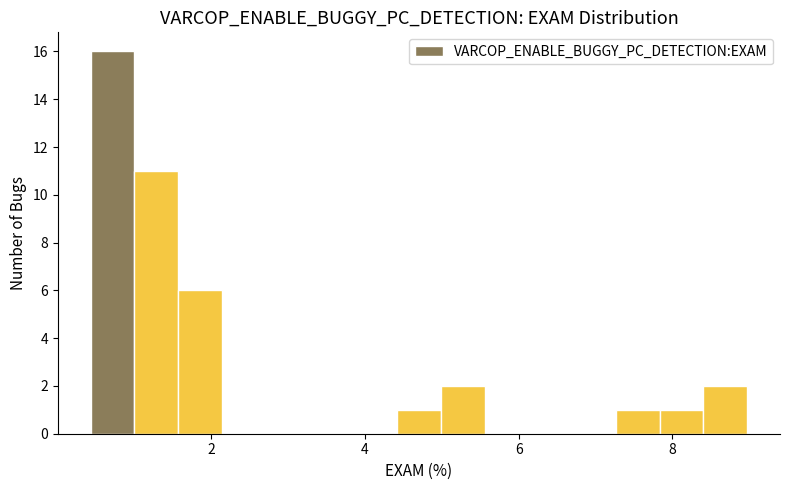

Read against the x-axis, roughly where is the centre of the tallest bar?

0.8